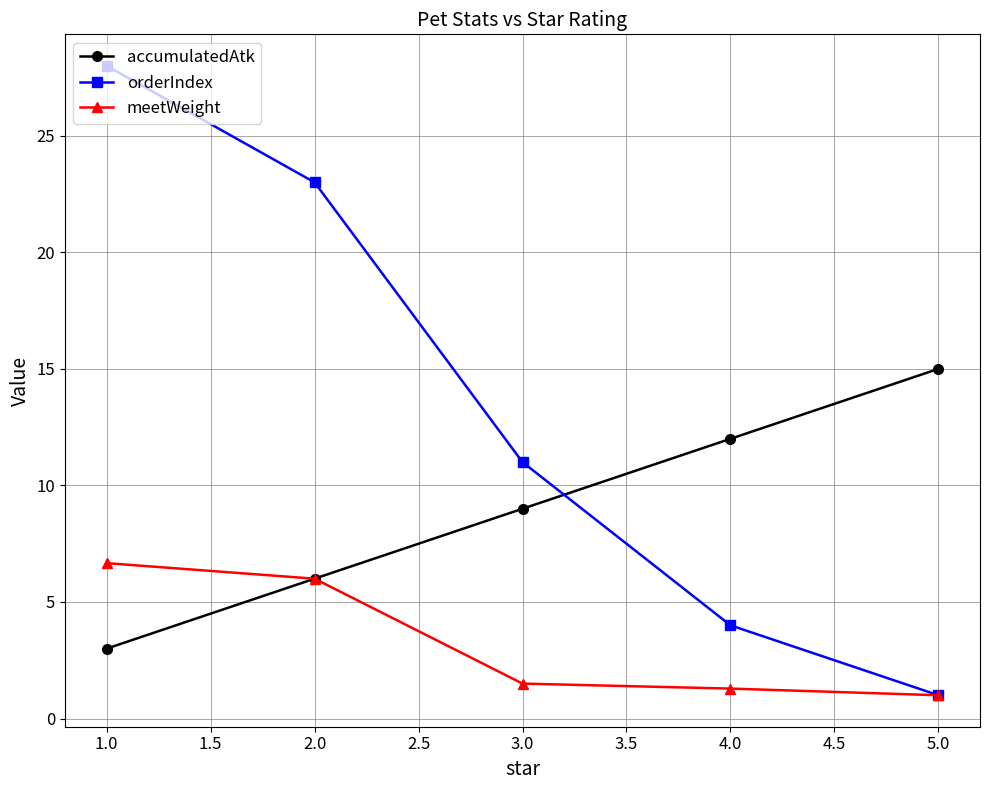

The accumulatedAtk series shows 17.3 at 2.0. True or false?

False